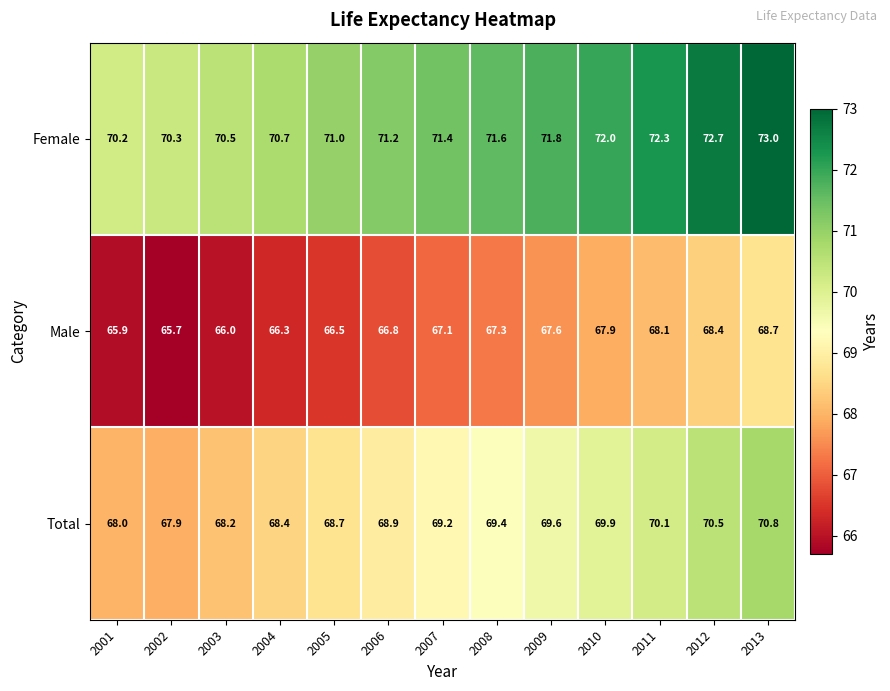

The value of Total at 2001 is 68.0. True or false?

True